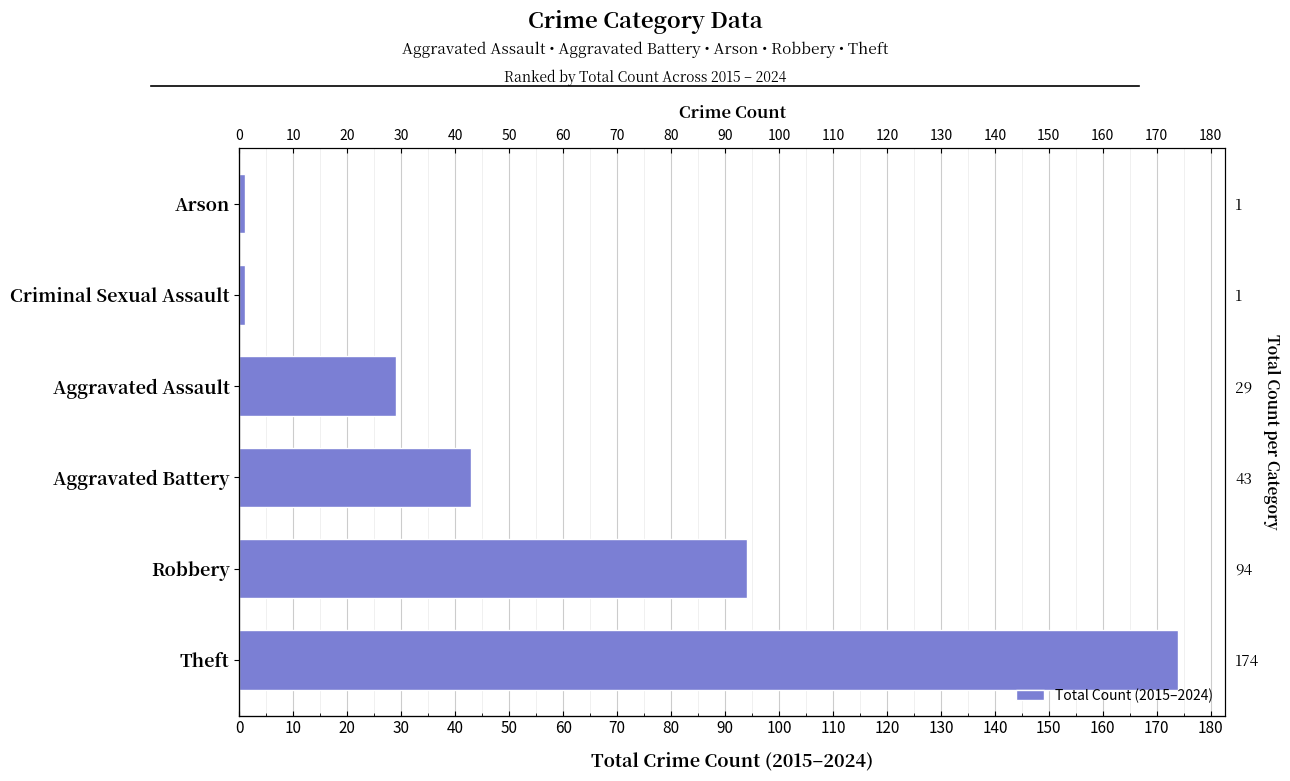

What is the change in value from Aggravated Battery to Aggravated Assault?

-14